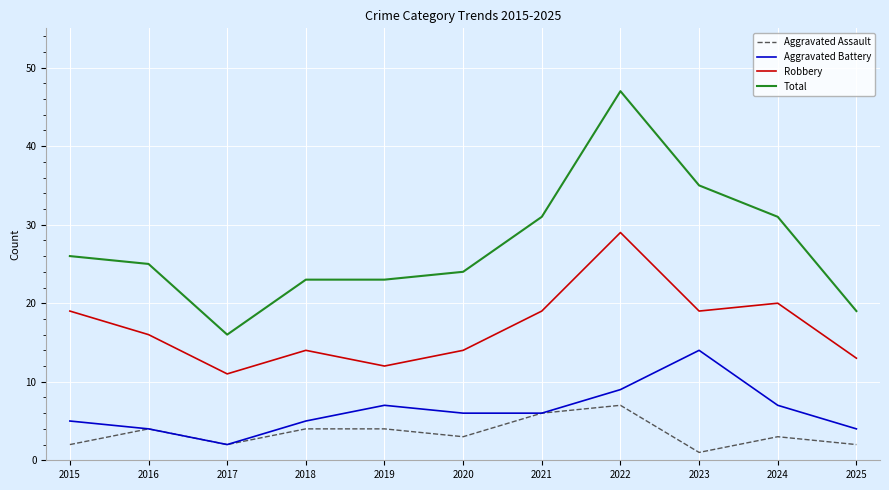

The Aggravated Assault series shows 4 at 2017. True or false?

False